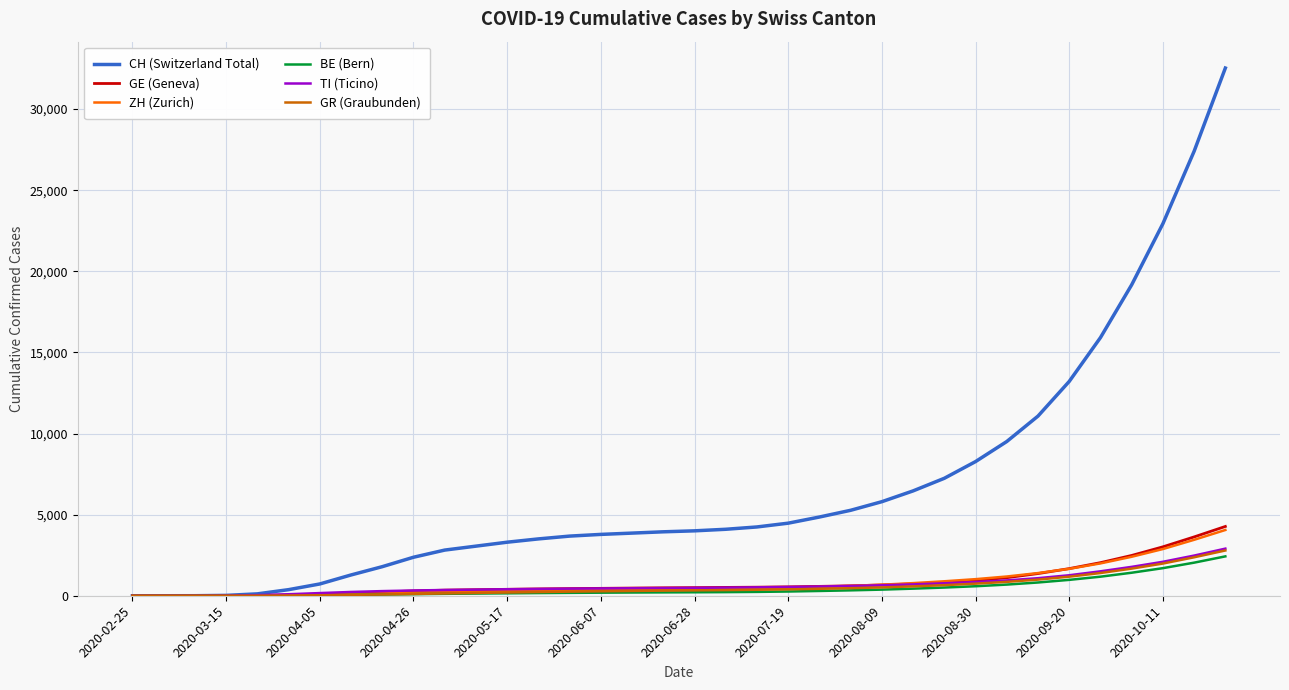

Which series has the widest spread of values?

CH (Switzerland Total)